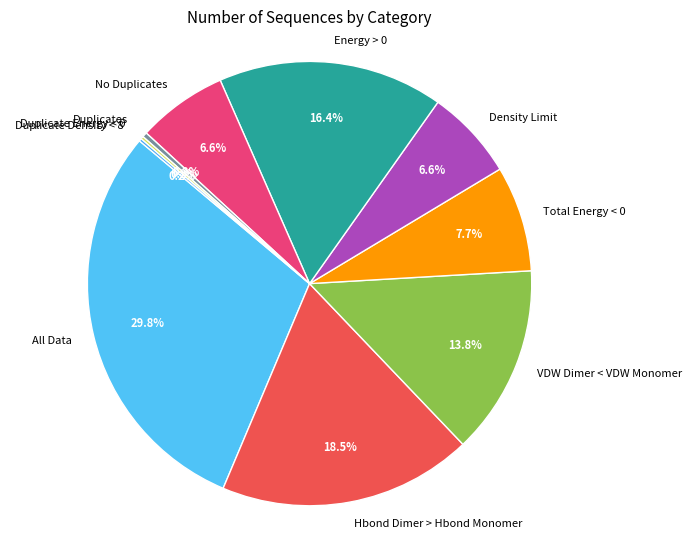

Is it true that All Data is 18% of the pie?

False